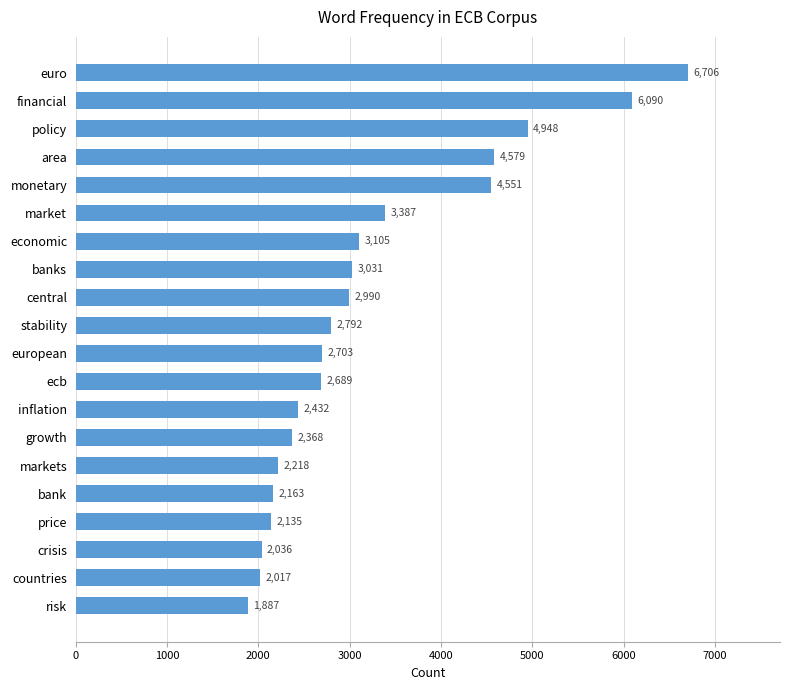

Rank the categories by value from highest to lowest.

euro, financial, policy, area, monetary, market, economic, banks, central, stability, european, ecb, inflation, growth, markets, bank, price, crisis, countries, risk